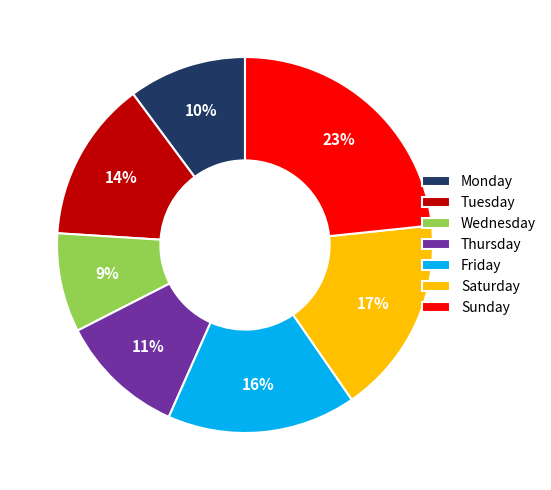

To the nearest percent, what percentage of the pie is Tuesday?

14%